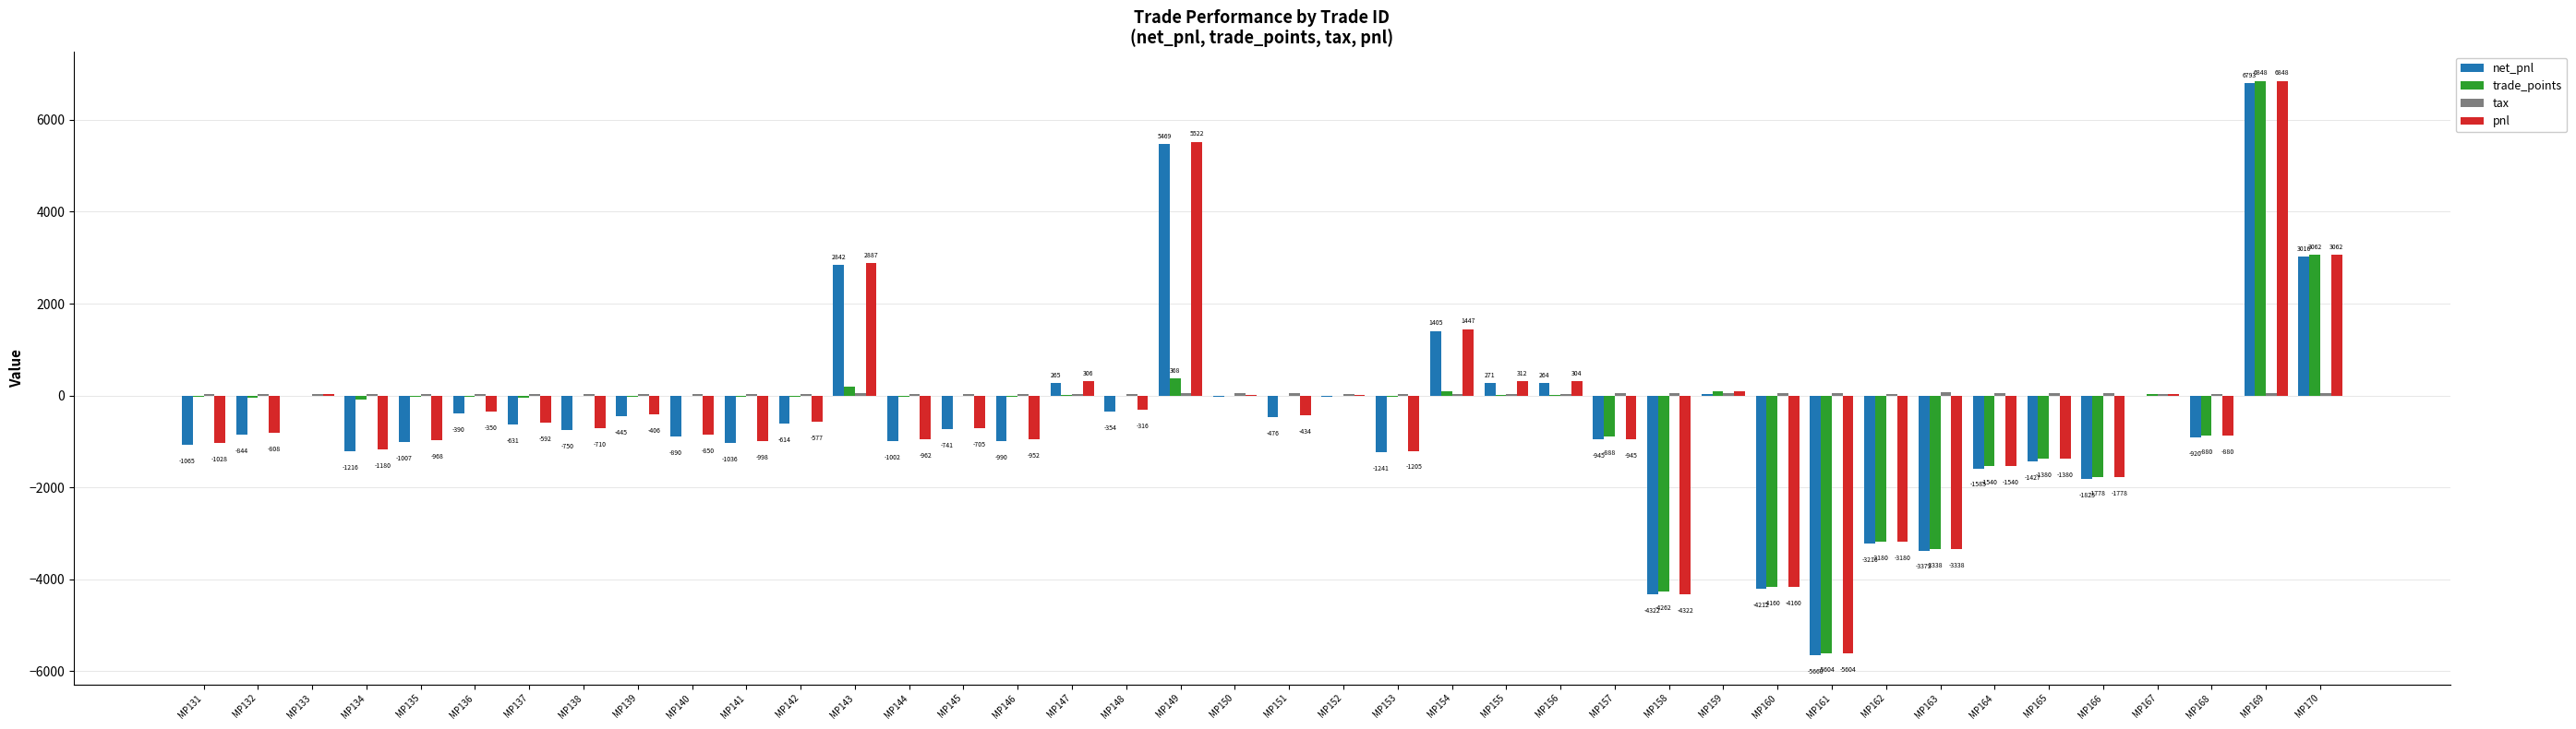

The value of trade_points at MP139 is -27.1. True or false?

True